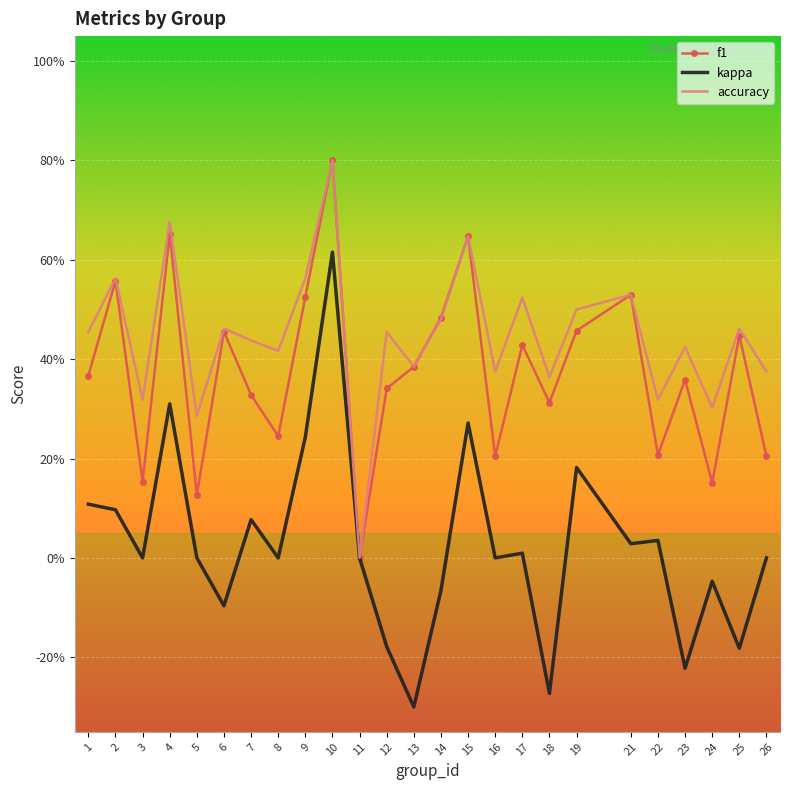

What are all the series names shown in the legend?

f1, kappa, accuracy